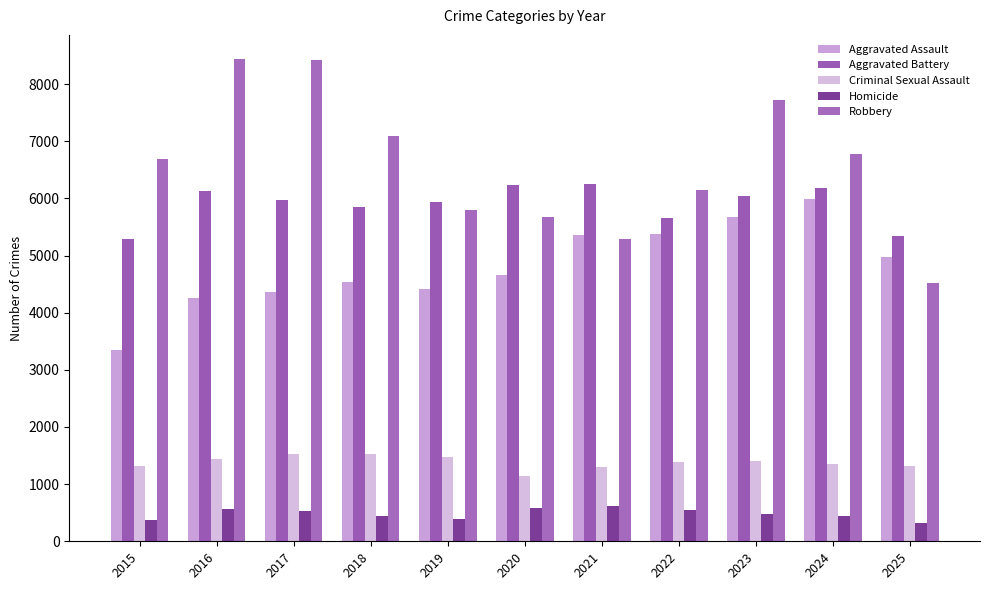

What is the highest value of the Aggravated Battery series?

6256